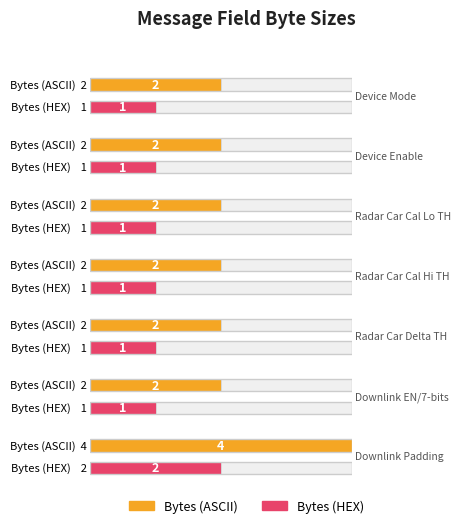

How many data points in Bytes (HEX) are above 1?

1